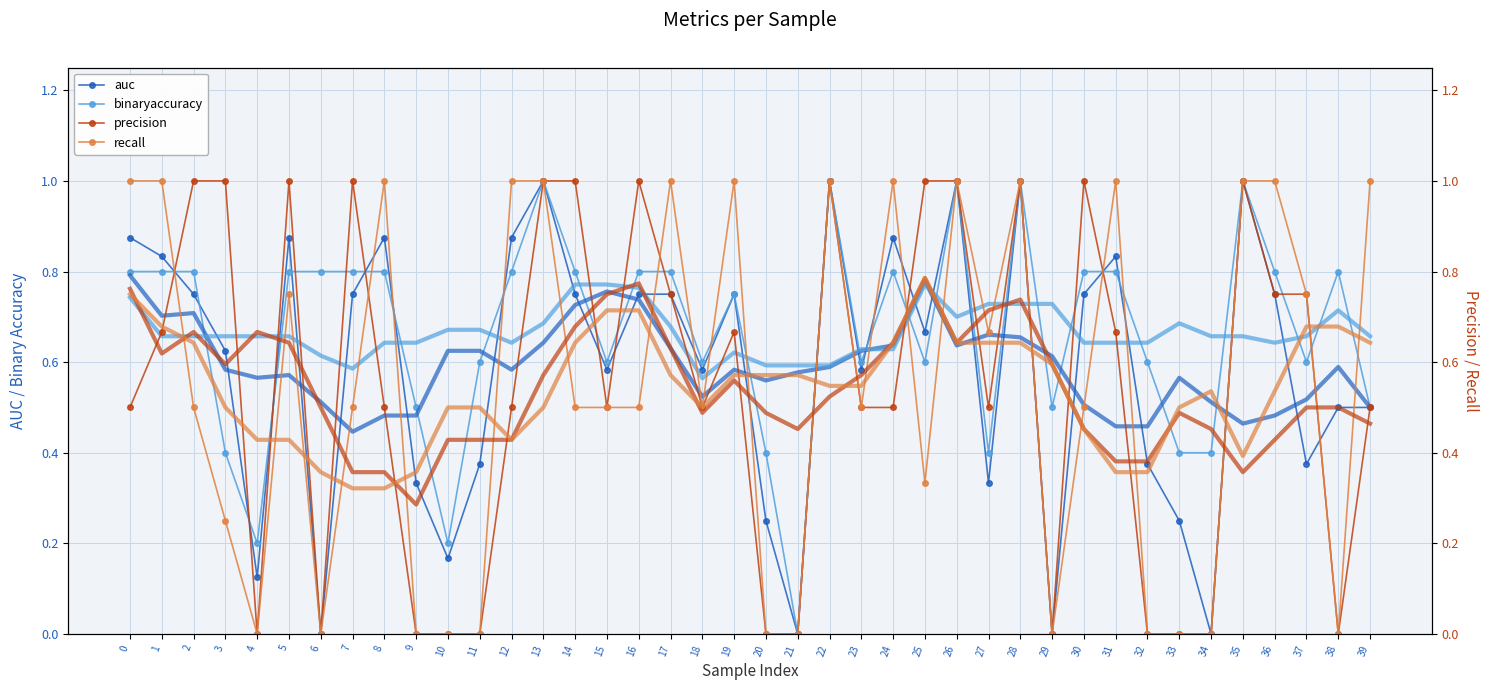

At how many categories does at least one series exceed 0?

39